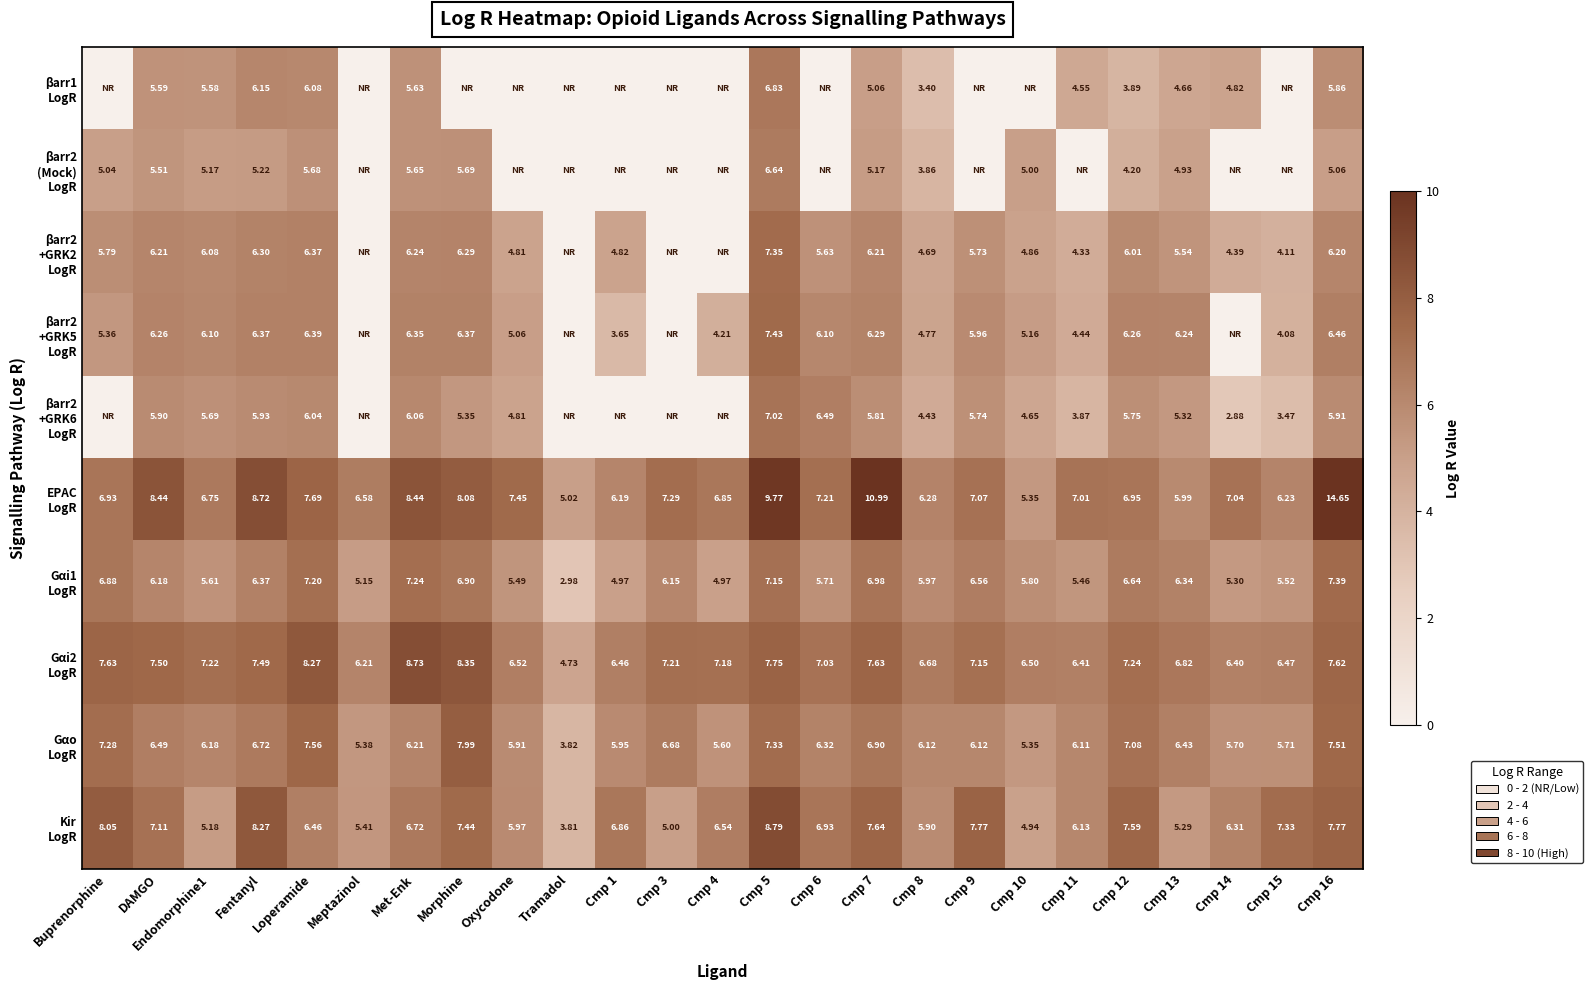

Is the value of βarr2 +GRK2 LogR at Oxycodone greater than the value of βarr2 (Mock) LogR at Cmp 15?

Yes